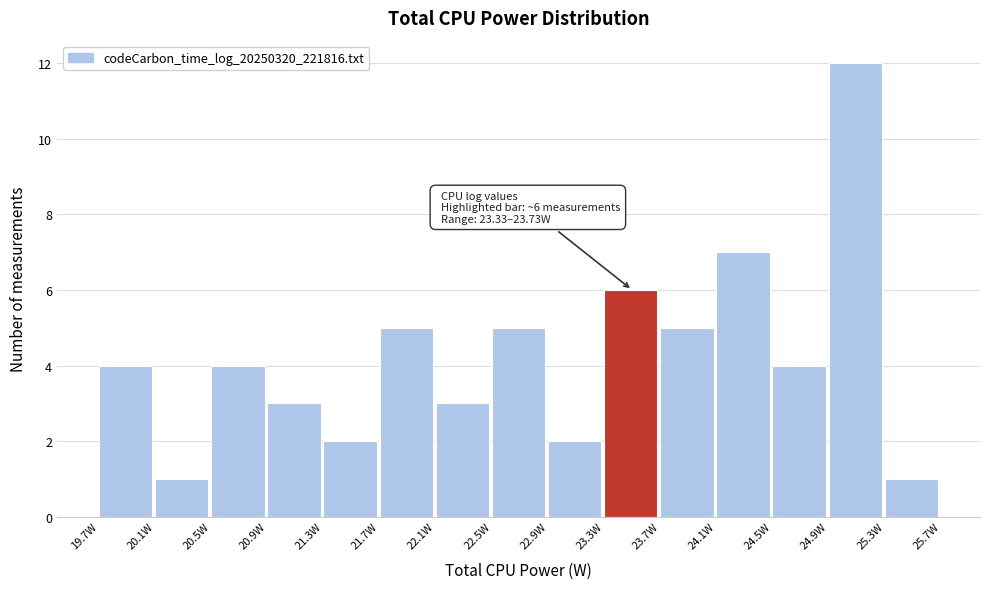

Over which range of the x-axis is the bar tallest?

24.95 to 25.35